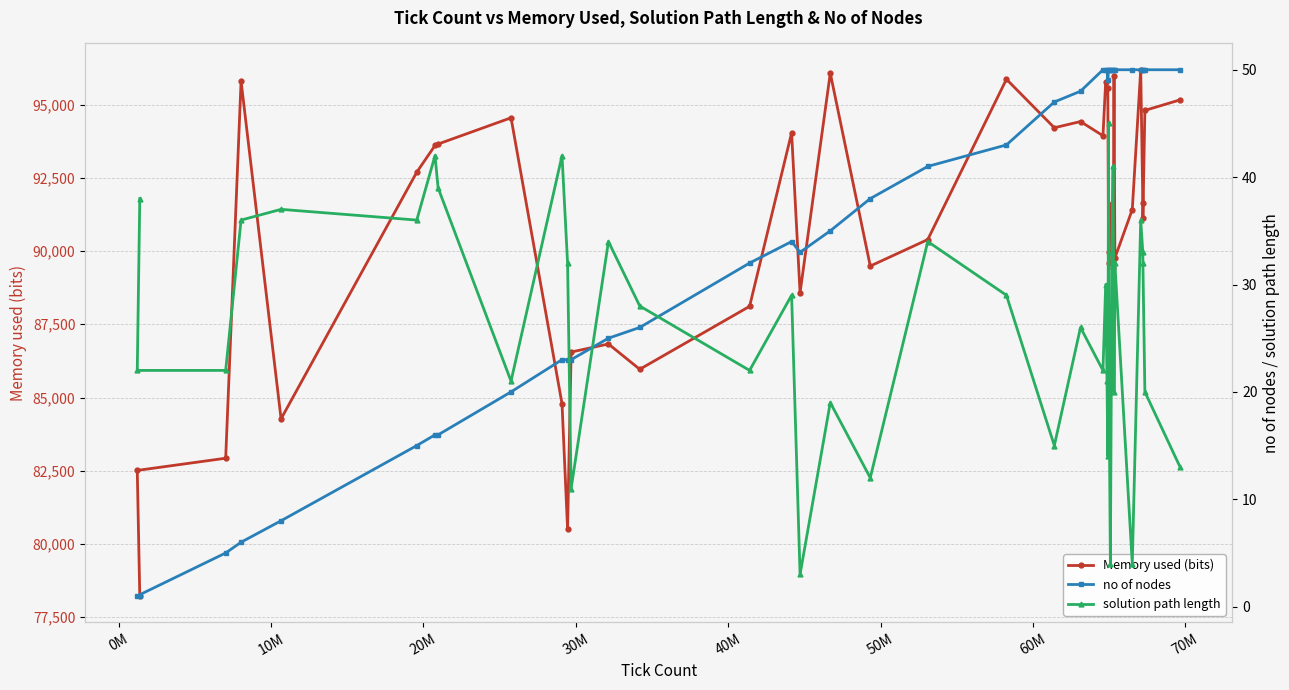

What is the value of the Memory used (bits) point at the 14th from the left?

85964